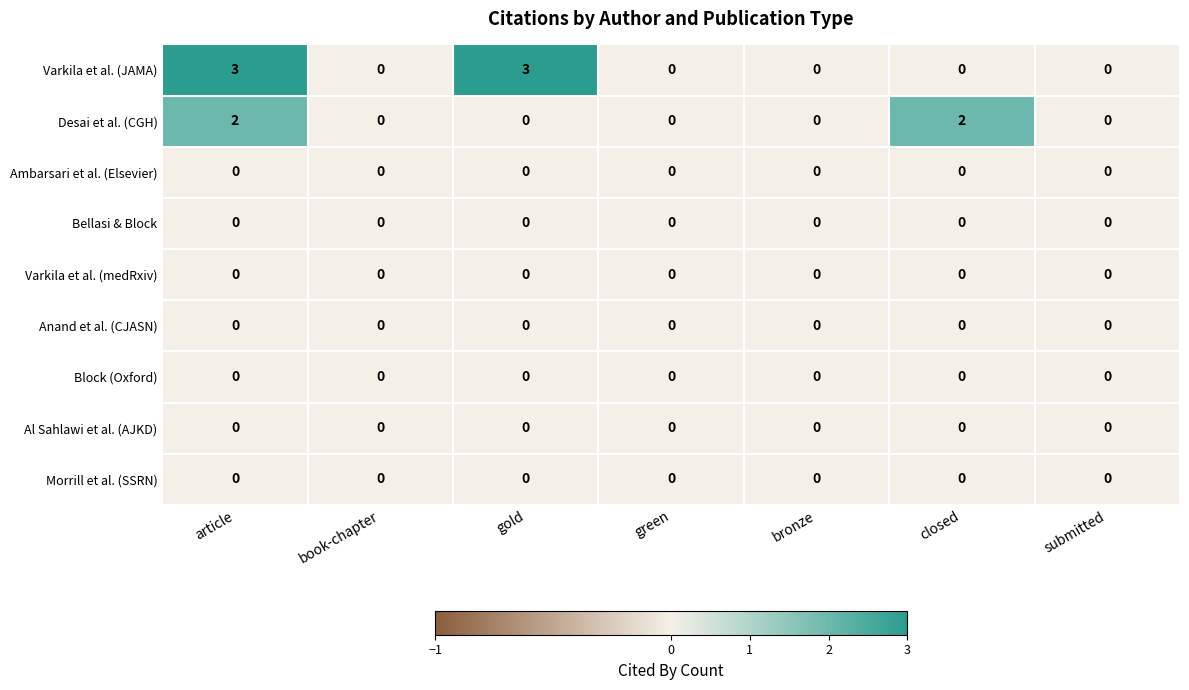

True or false: Desai et al. (CGH) has a value of 1 at bronze.

False